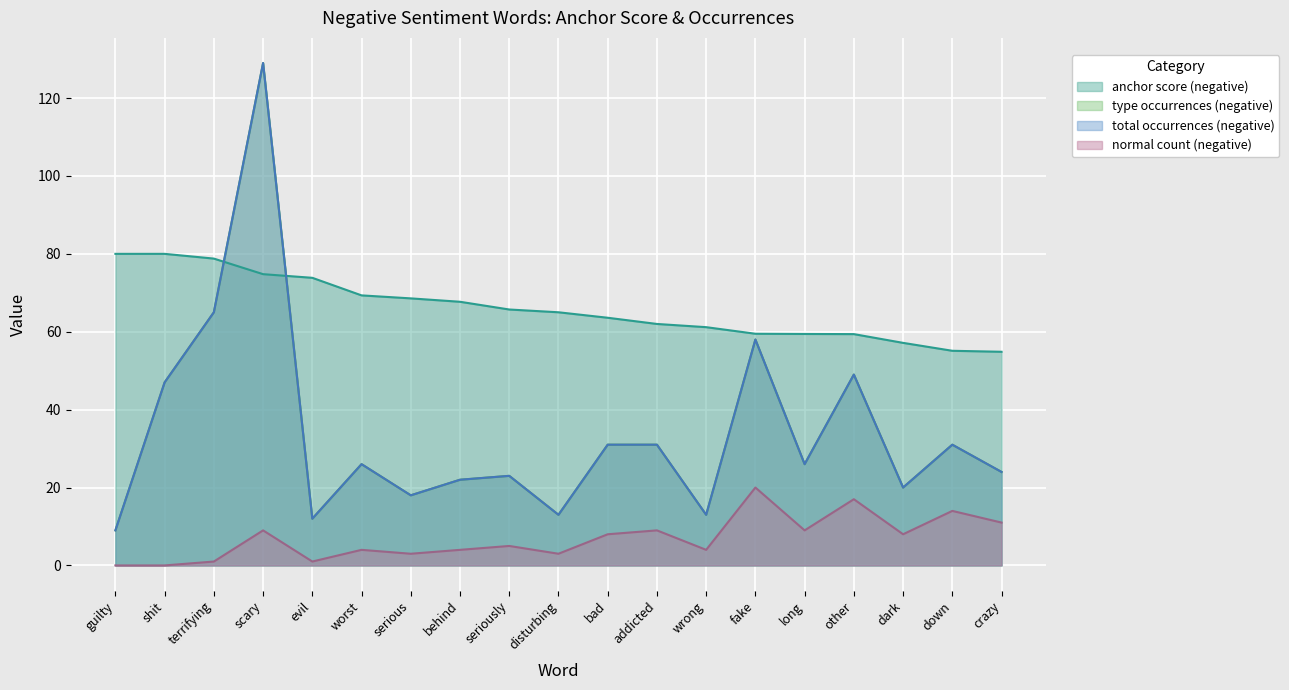

How many lines are shown in the chart?

4